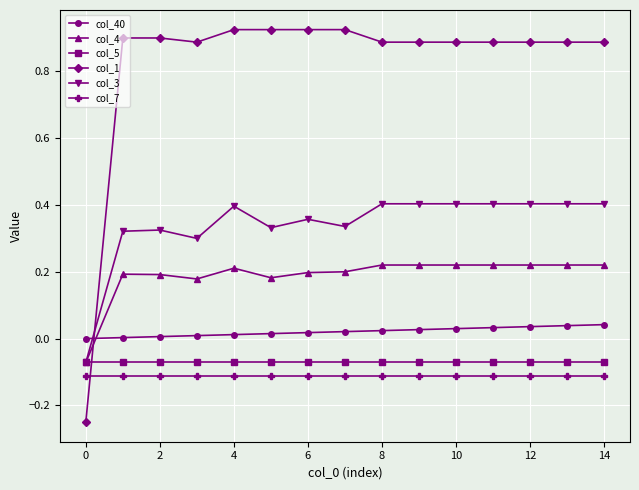

Which series has the widest spread of values?

col_1